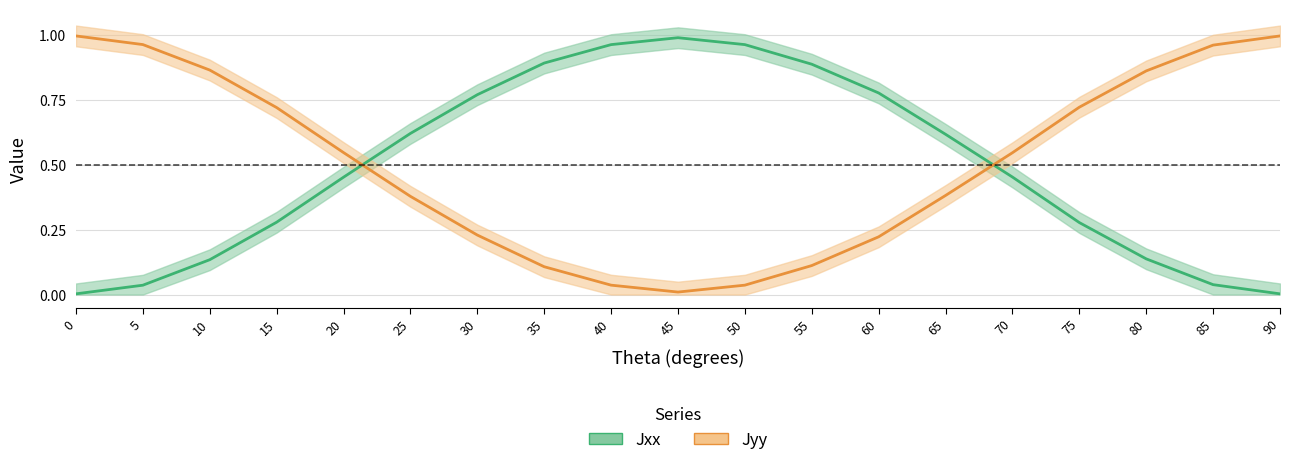

Is it true that Jyy equals 0.0 at 40?

False